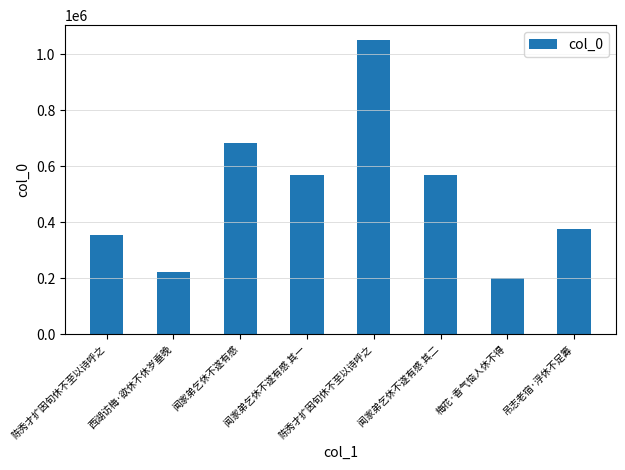

Reading left to right, what are all the values shown in this chart?

陈秀才扩因旬休不至以诗呼之=354671	西湖访梅·欲休不休岁垂晚=220384	闻家弟乞休不遂有感=683548	闻家弟乞休不遂有感 其一=569657	陈秀才扩因旬休不至以诗呼之=1052251	闻家弟乞休不遂有感 其二=569658	梅花·香气恼人休不得=199470	吊志老宿·浮休不足筹=375411